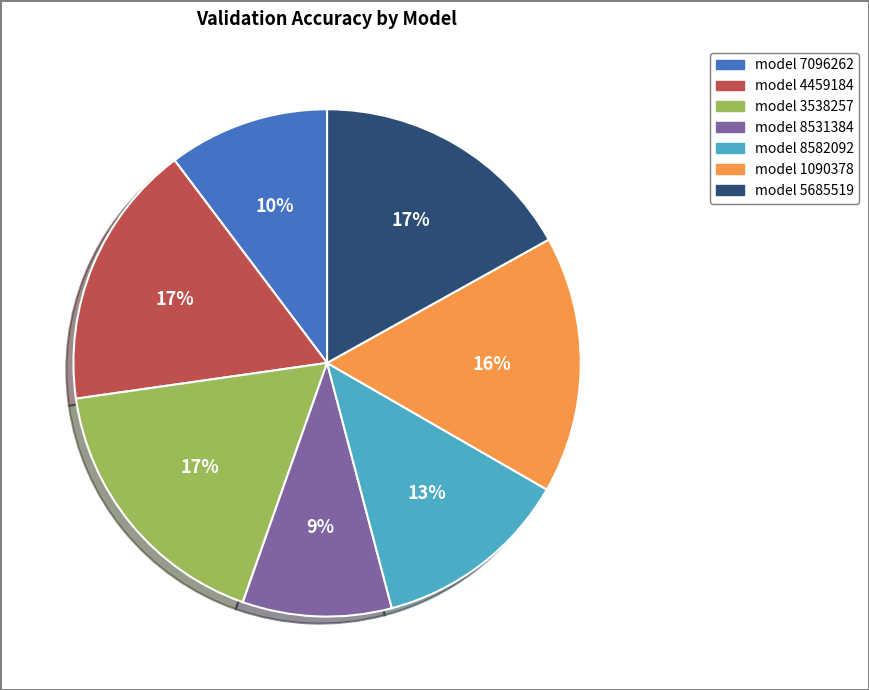

Which category has the smallest portion of the pie?

model 8531384